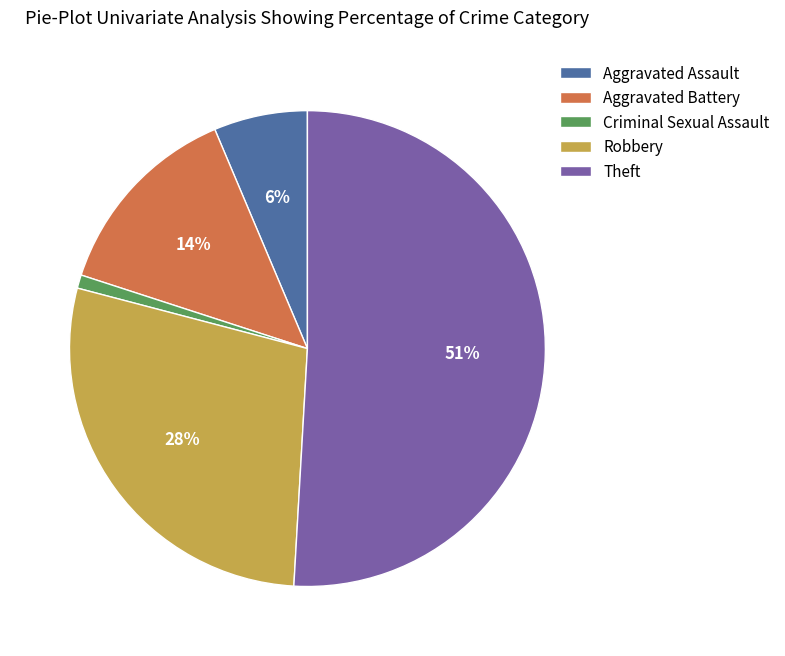

Does Criminal Sexual Assault represent more than half of the total?

No